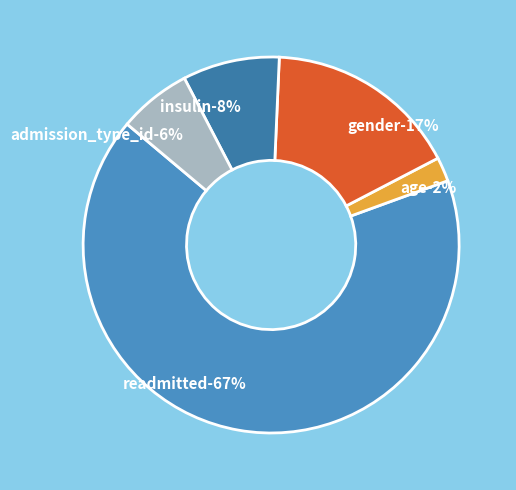

To the nearest percent, what portion does readmitted represent?

67%